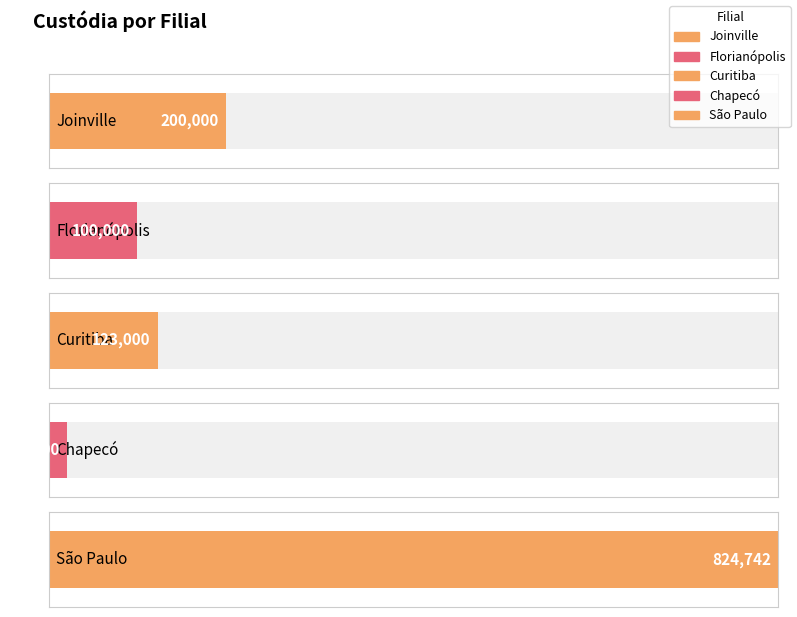

List the labels in order of value, largest first.

São Paulo, Joinville, Curitiba, Florianópolis, Chapecó